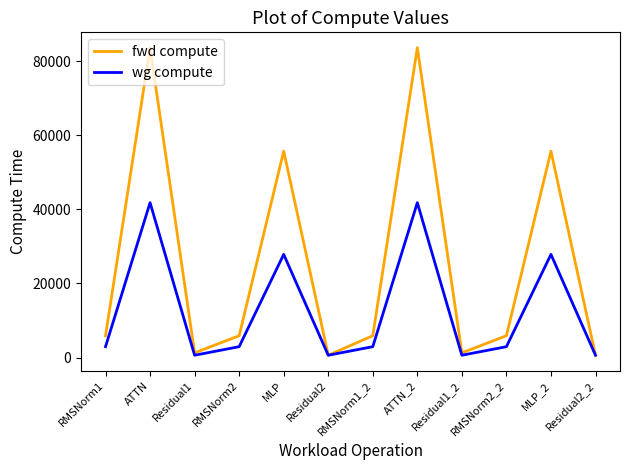

List the series in order of their peak value, lowest first.

wg compute, fwd compute